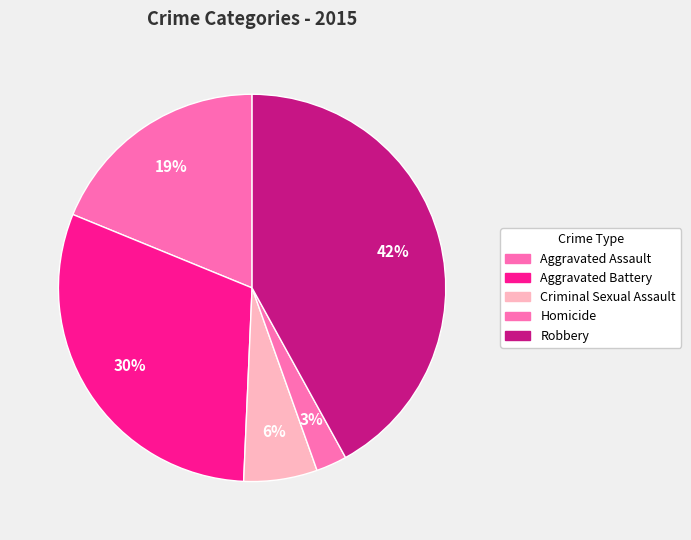

What is the smallest slice in the pie chart?

Homicide